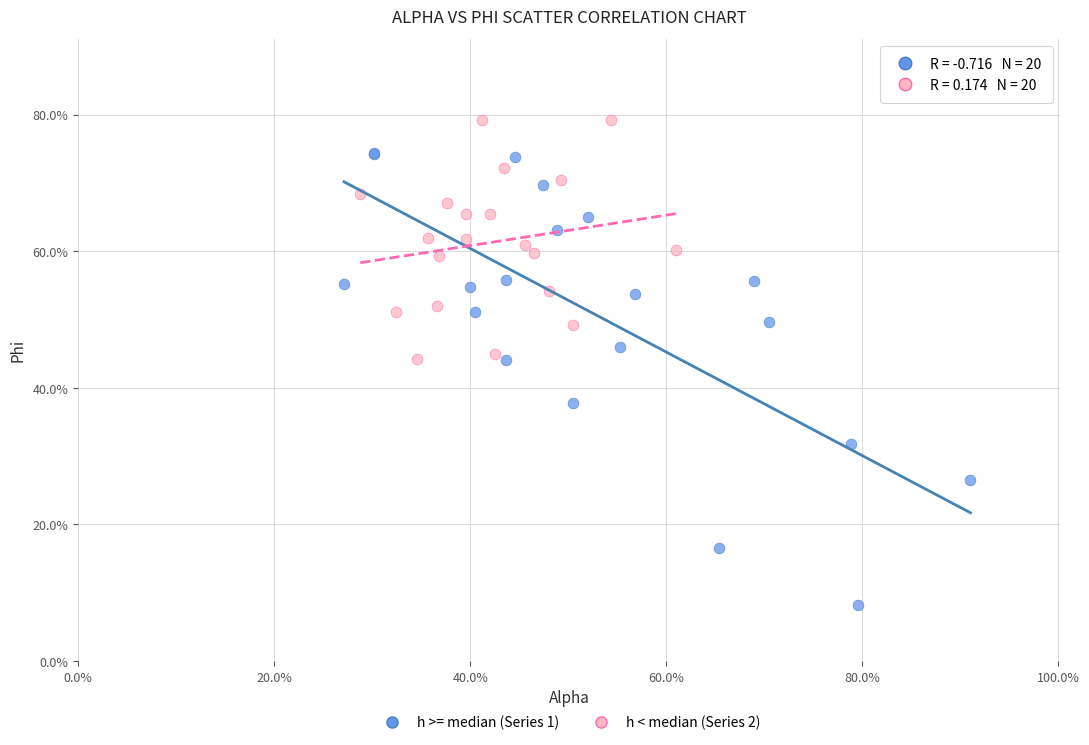

What are all the series names shown in the legend?

h >= median (Series 1), h < median (Series 2)